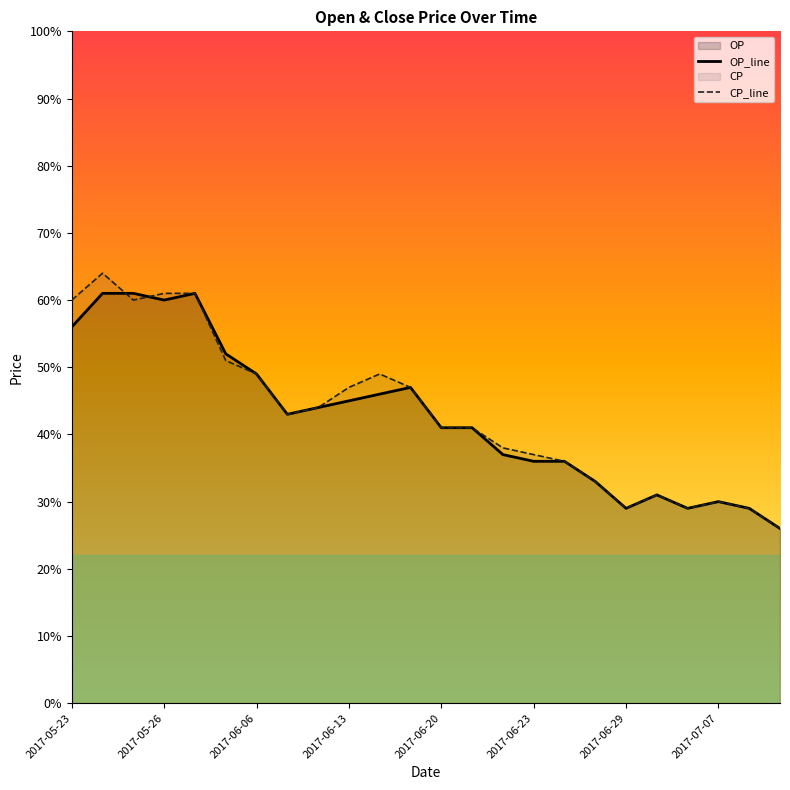

The value of CP_line at 10 is 0.5. True or false?

True